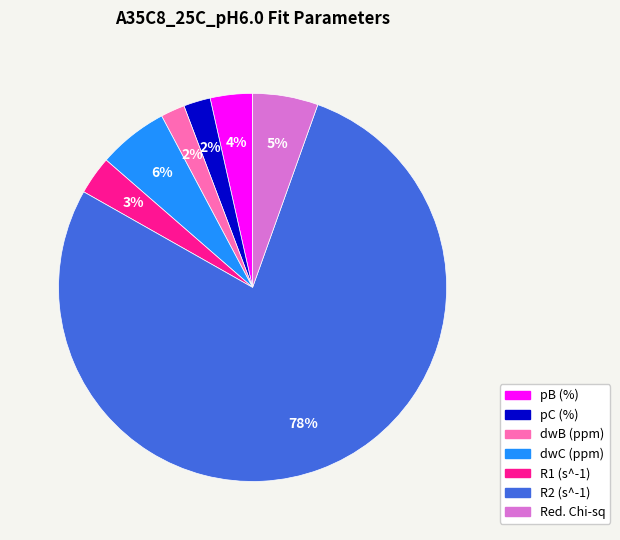

To the nearest percent, what is the difference between the largest and smallest slice percentages?

76%